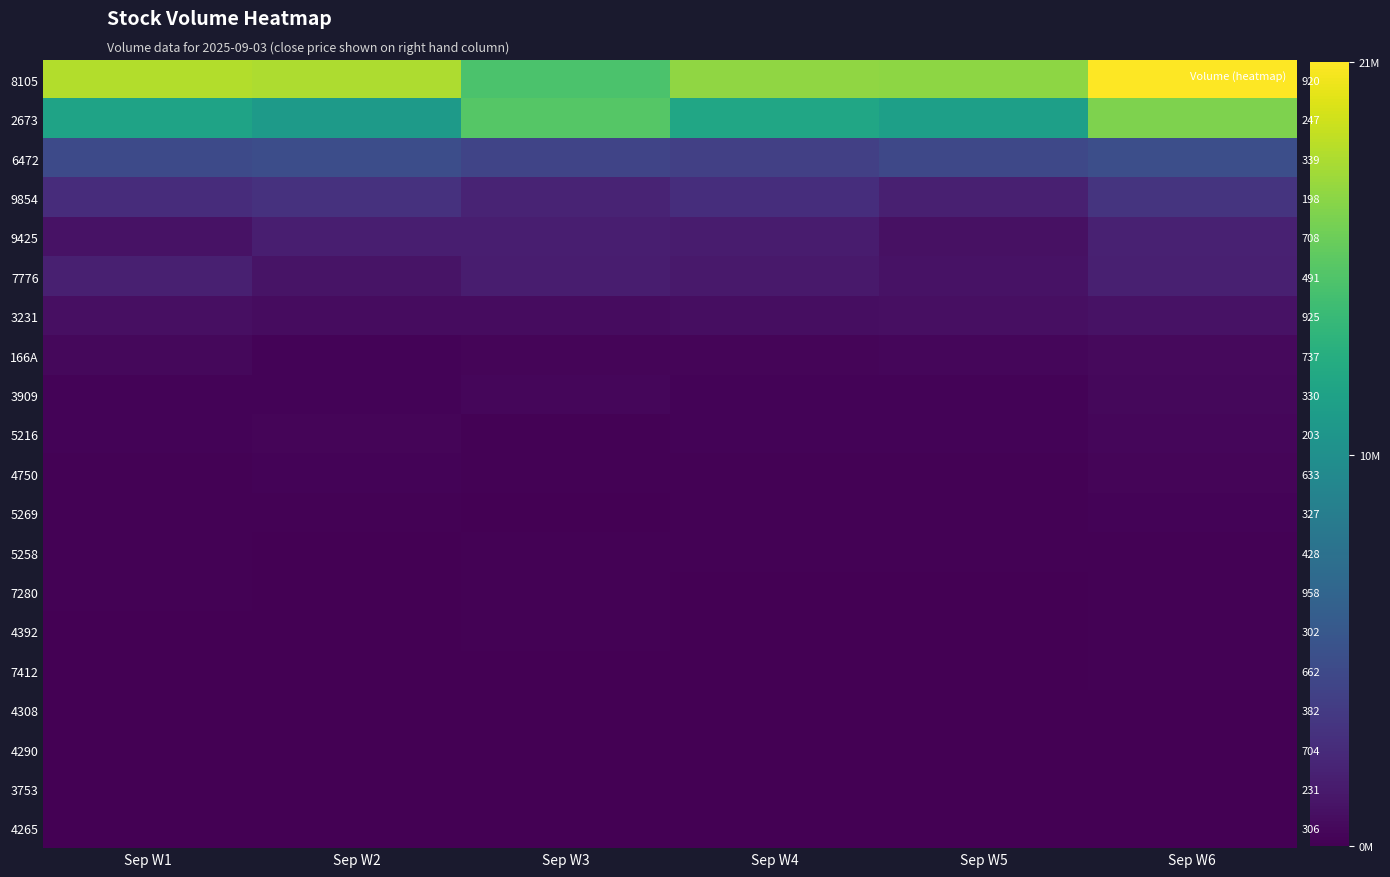

Which category has the highest value across all series?

Sep W6